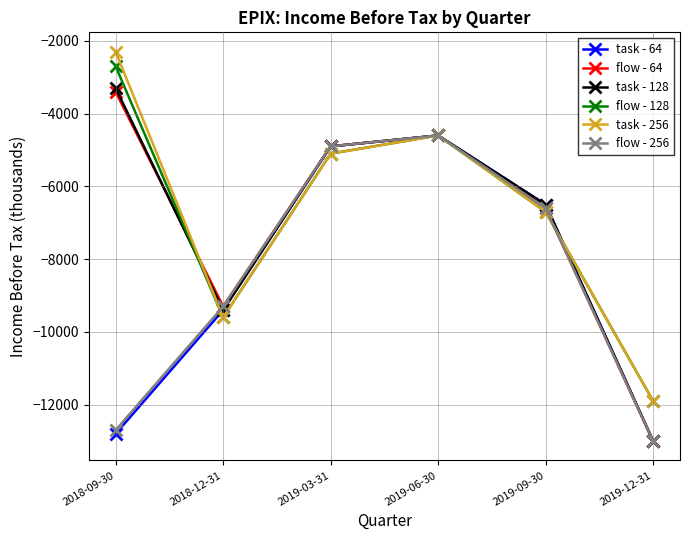

What is the value of the task - 64 point at the 2nd from the left?

-9400